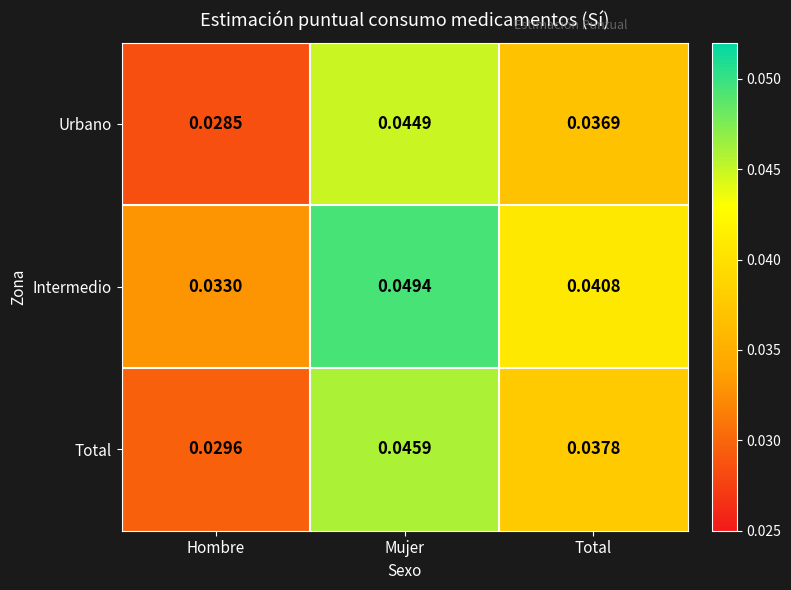

Is the value of Urbano at Total greater than the value of Total at Total?

No